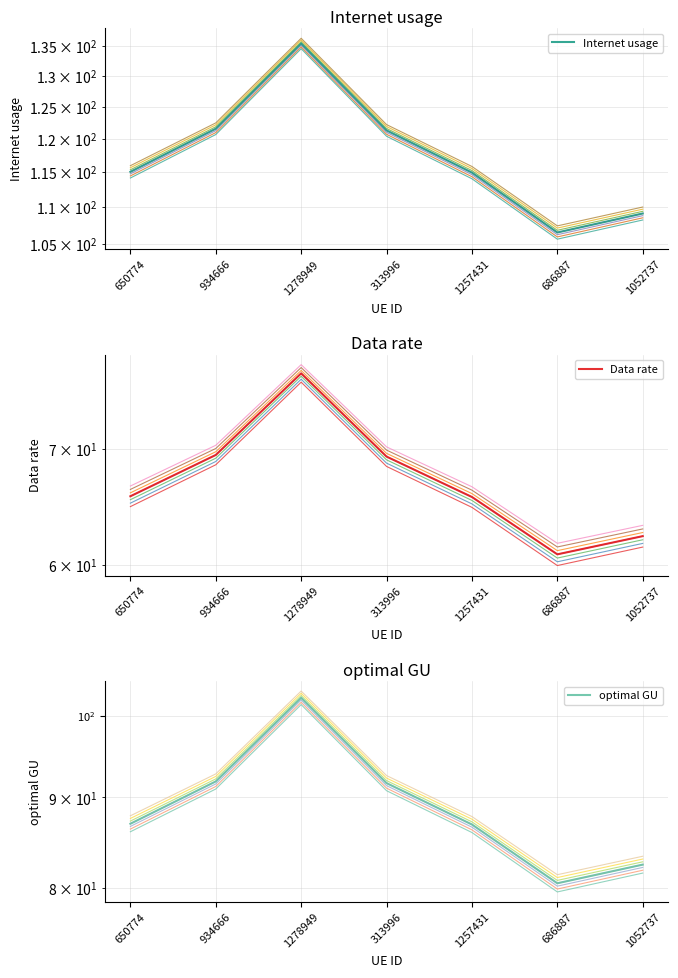

Rank the series by their average value, from lowest to highest.

Data rate, optimal GU, Internet usage